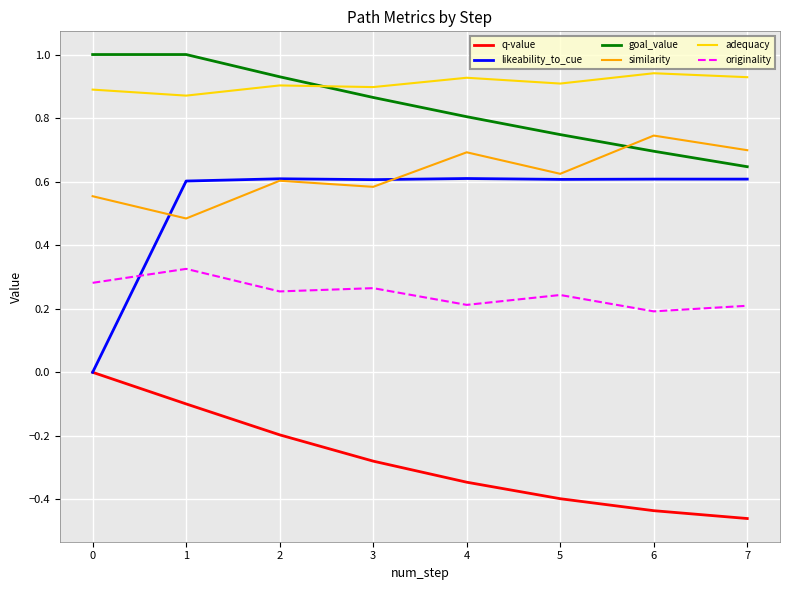

At how many categories does at least one series exceed 0?

8